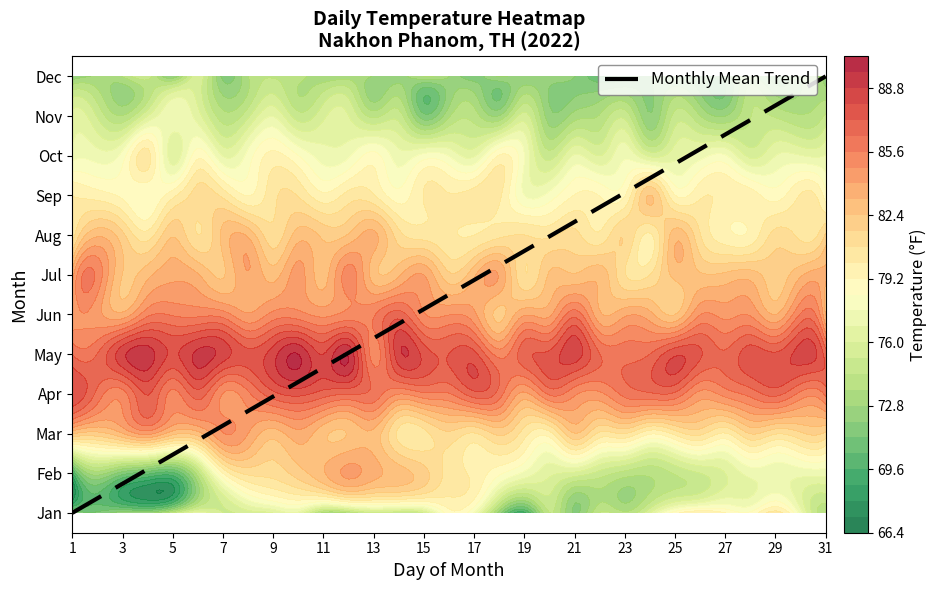

How many series are shown in this chart?

1